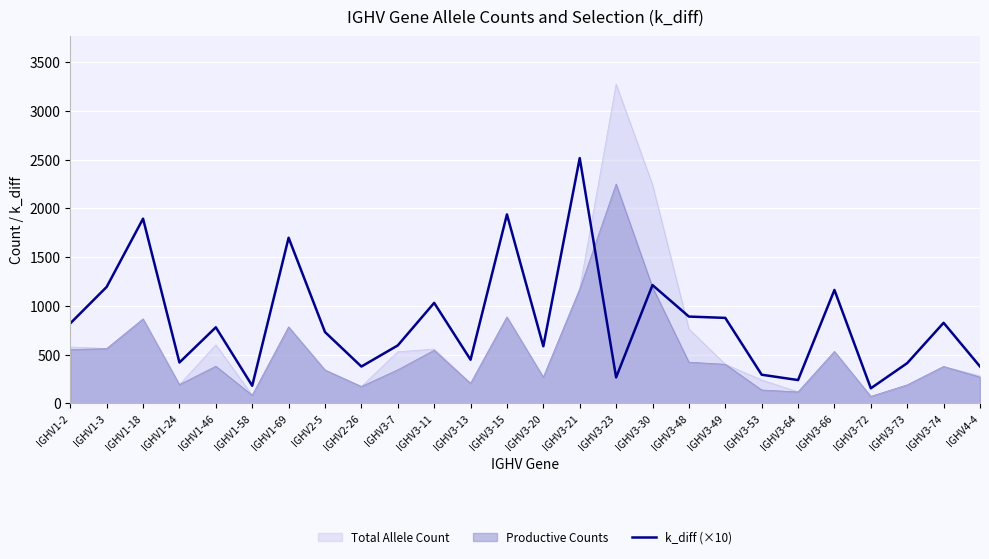

Reading right to left, extract all data points from this chart.

IGHV4-4=377.2	IGHV3-74=825.6	IGHV3-73=411.7	IGHV3-72=153.3	IGHV3-66=1162.8	IGHV3-64=237.9	IGHV3-53=292.8	IGHV3-49=876.0	IGHV3-48=889.6	IGHV3-30=1212.8	IGHV3-23=265.1	IGHV3-21=2516.0	IGHV3-20=584.7	IGHV3-15=1938.1	IGHV3-13=446.7	IGHV3-11=1030.0	IGHV3-7=593.3	IGHV2-26=376.7	IGHV2-5=730.6	IGHV1-69=1698.6	IGHV1-58=179.6	IGHV1-46=779.4	IGHV1-24=418.3	IGHV1-18=1894.3	IGHV1-3=1194.1	IGHV1-2=819.6